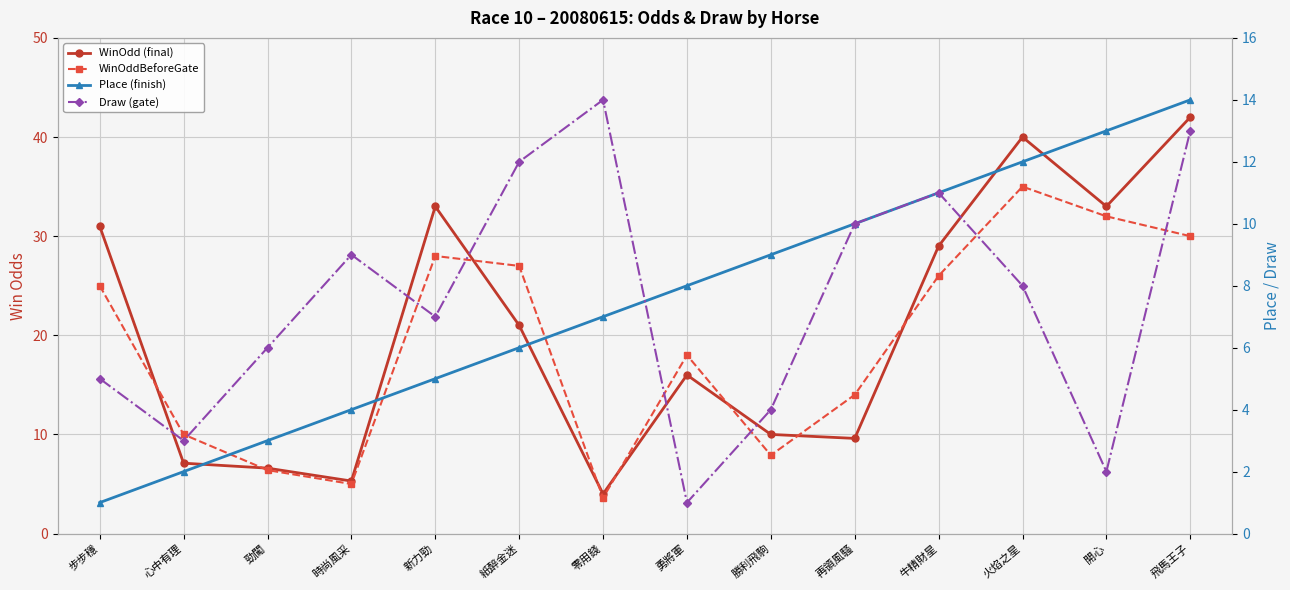

Which has a higher value, 勝利飛駒 or 心中有理?

勝利飛駒